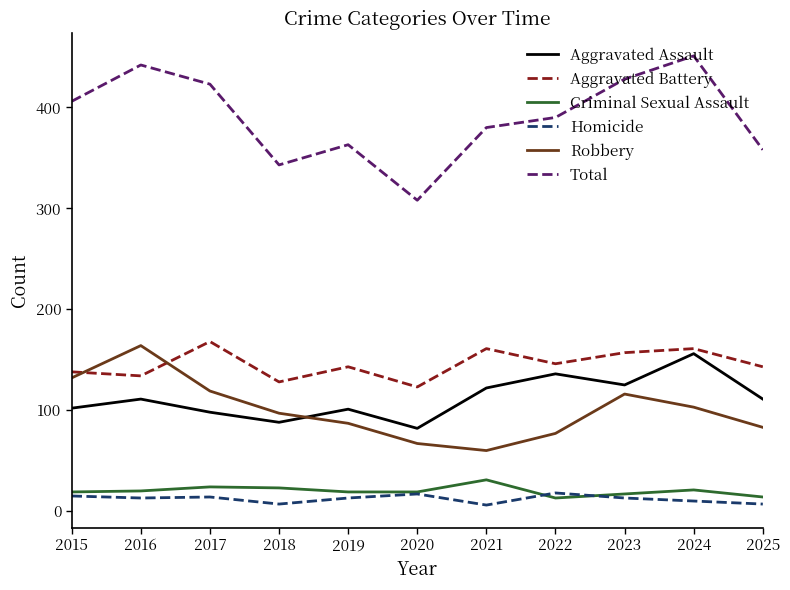

Is it true that Criminal Sexual Assault equals 23 at 2018?

True